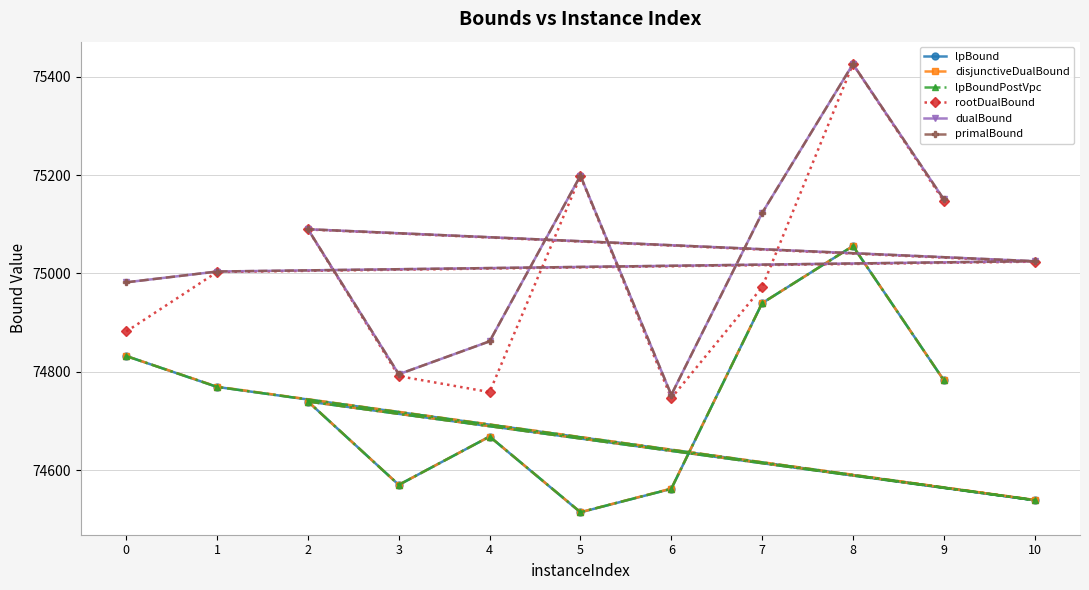

What is the total value across all series at 4?

448487.6